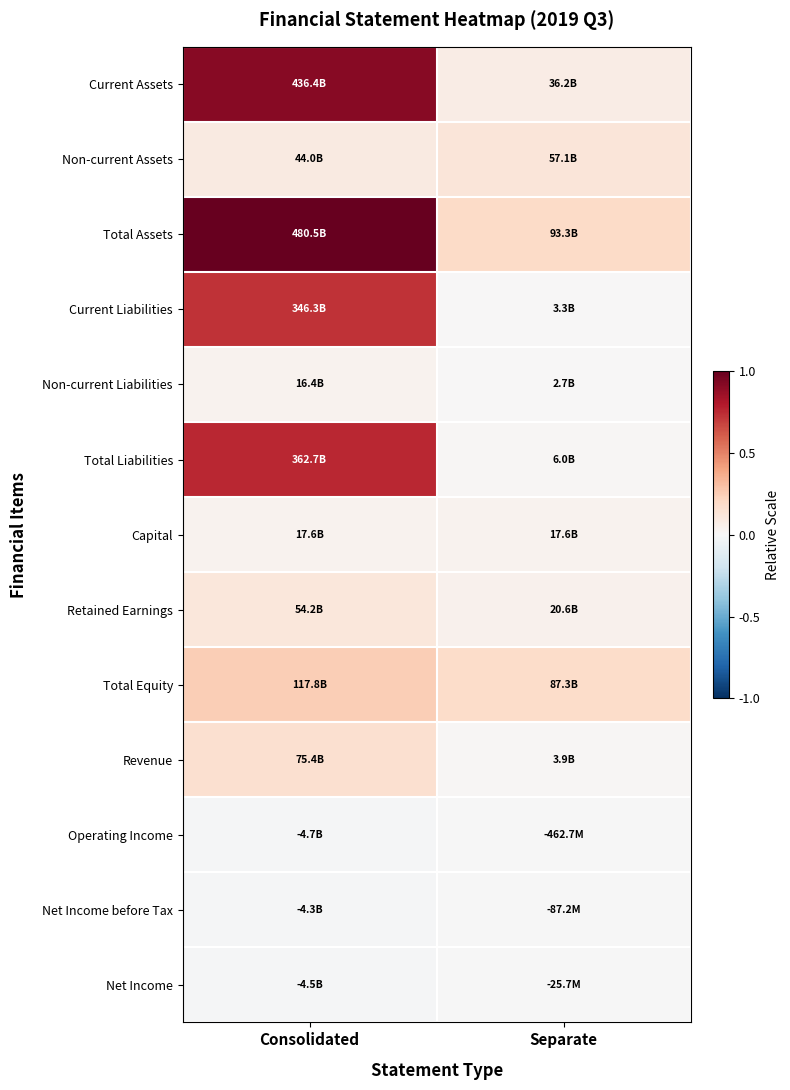

Which series changed the most between Consolidated and Separate?

Current Assets